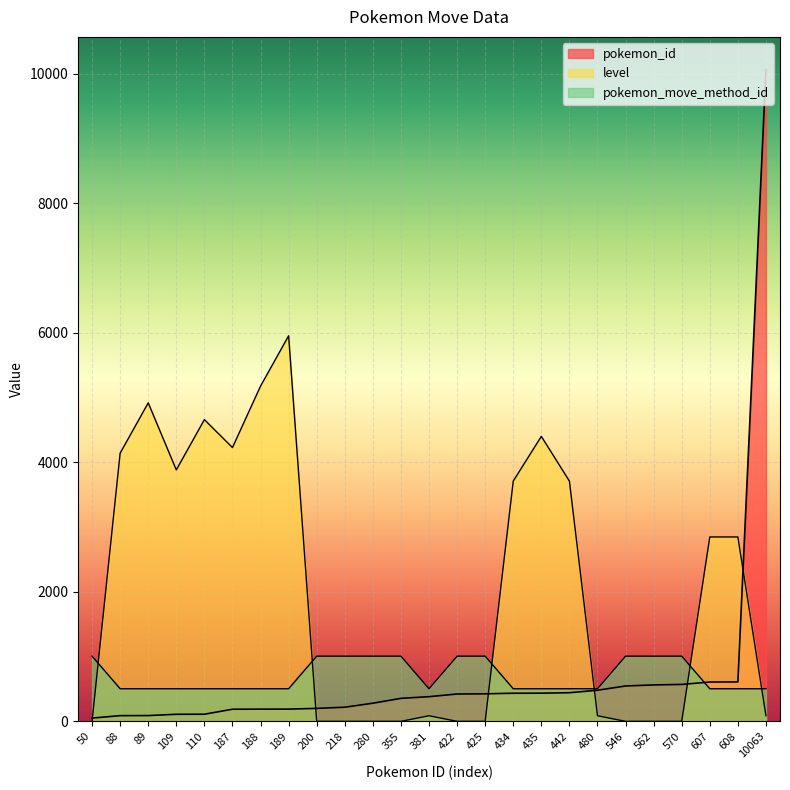

How many times do pokemon_move_method_id and pokemon_id cross each other?

1